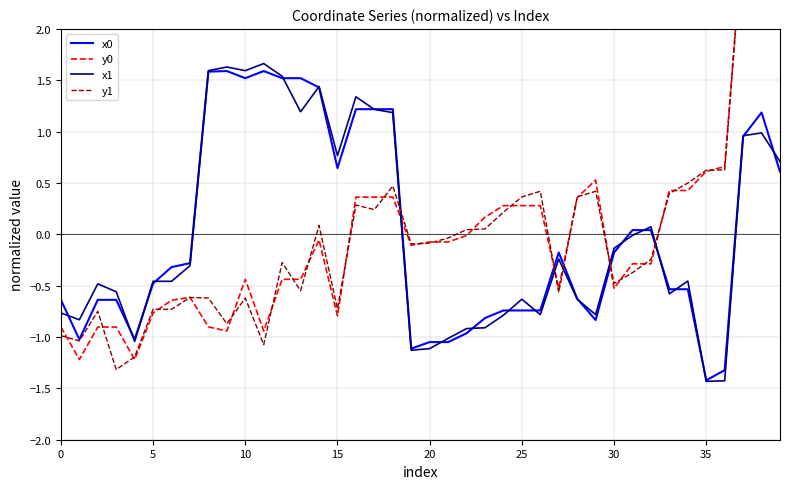

True or false: y1 has a value of 0.4 at 36.

False